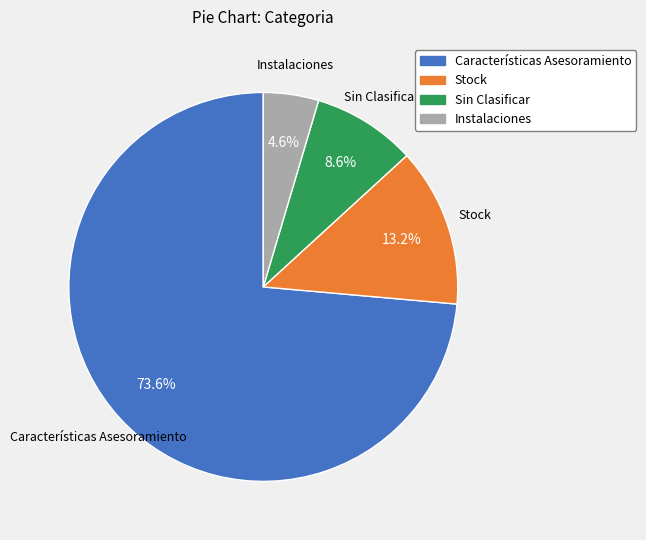

True or false: Instalaciones accounts for 11% of the total.

False